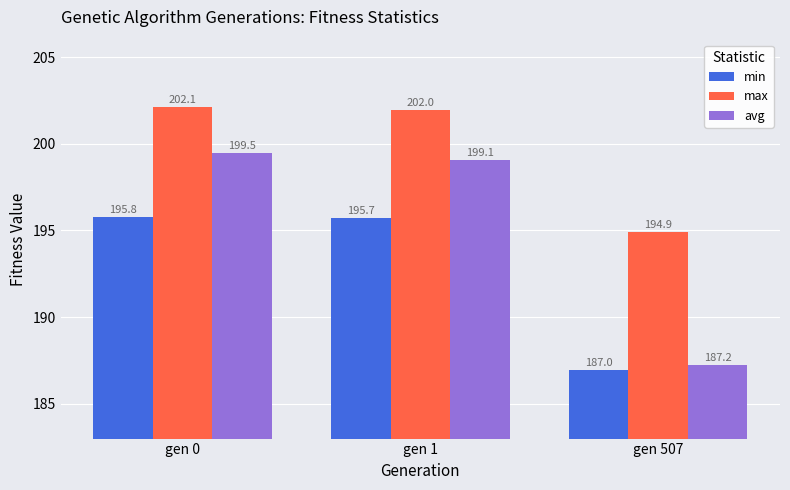

What is the lowest value of the avg series?

187.2